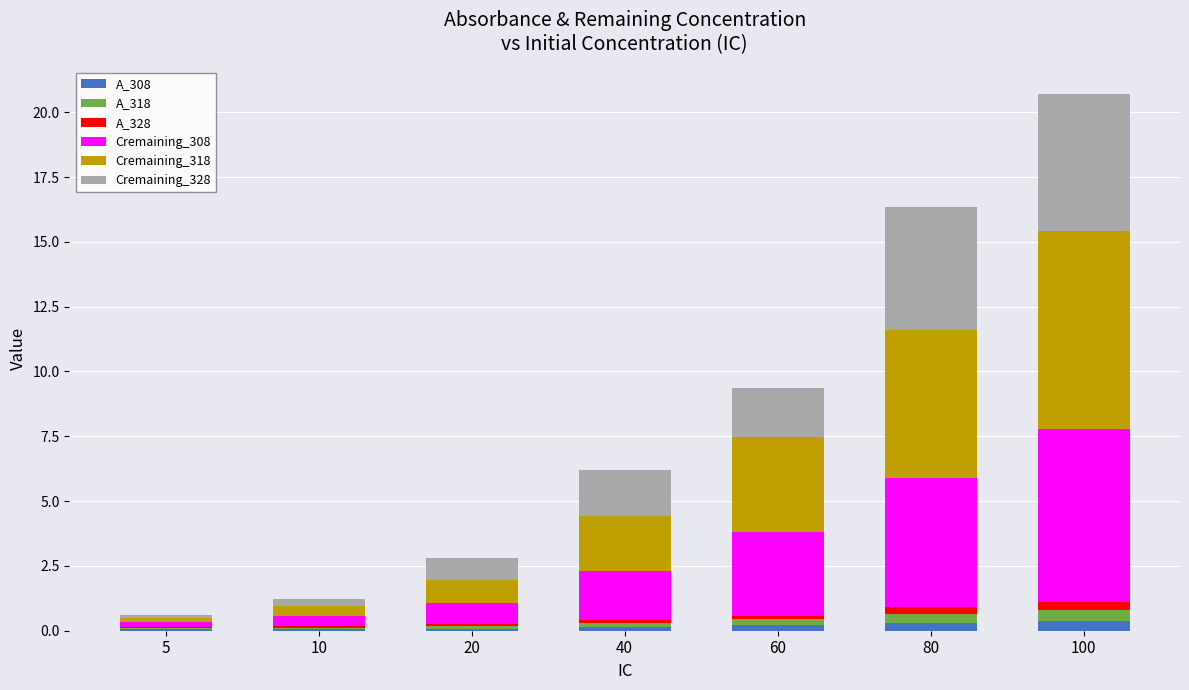

What is the sum of all A_308 values?

1.2